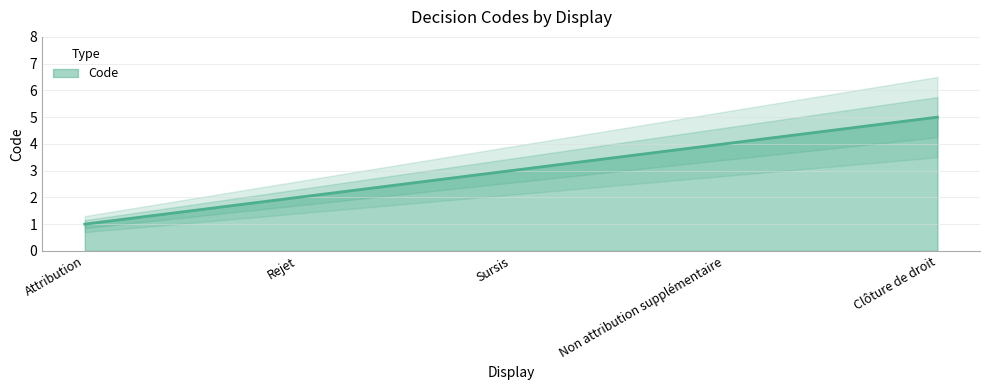

What is the label of the 2nd point from the right?

Non attribution supplémentaire